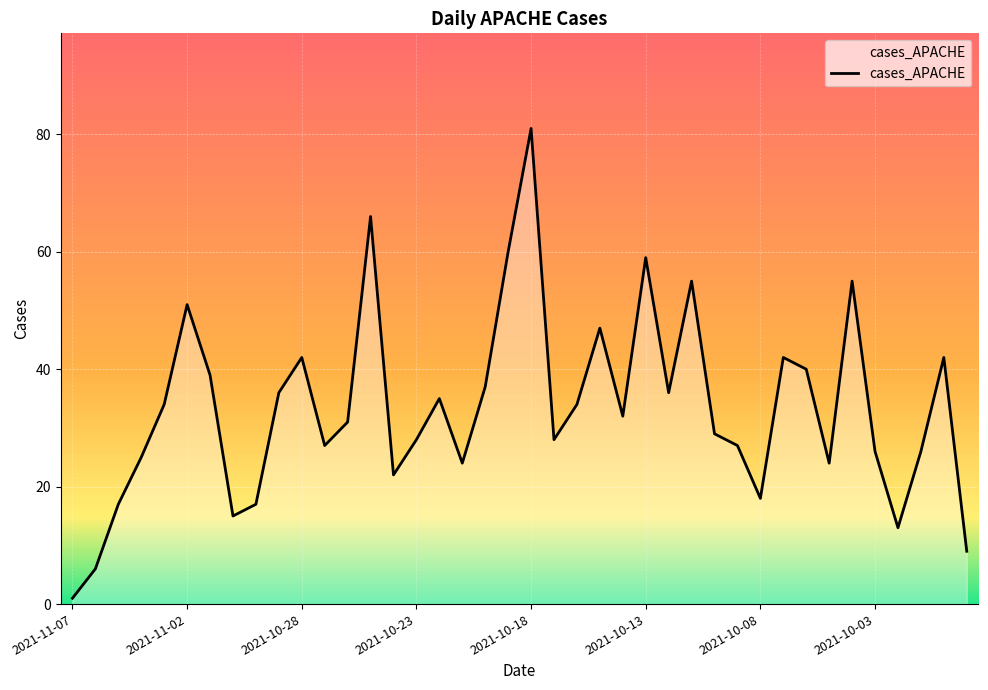

How many lines are shown in the chart?

1